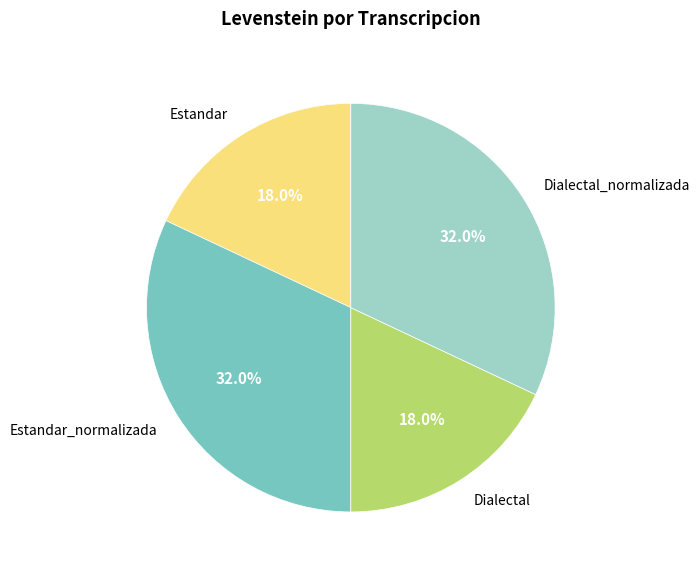

Is there a majority slice in this chart?

No